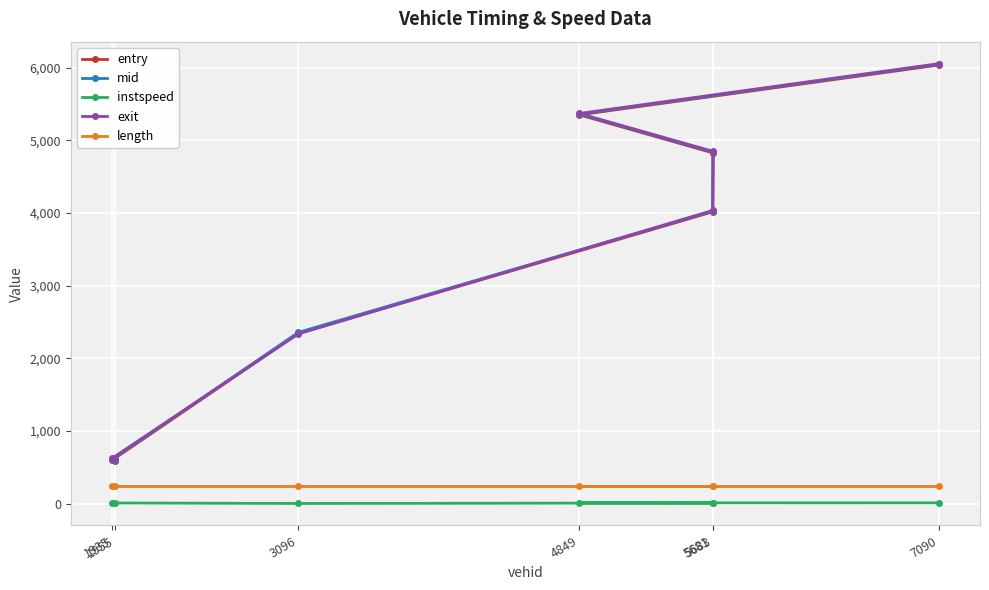

How many series are shown in this chart?

5